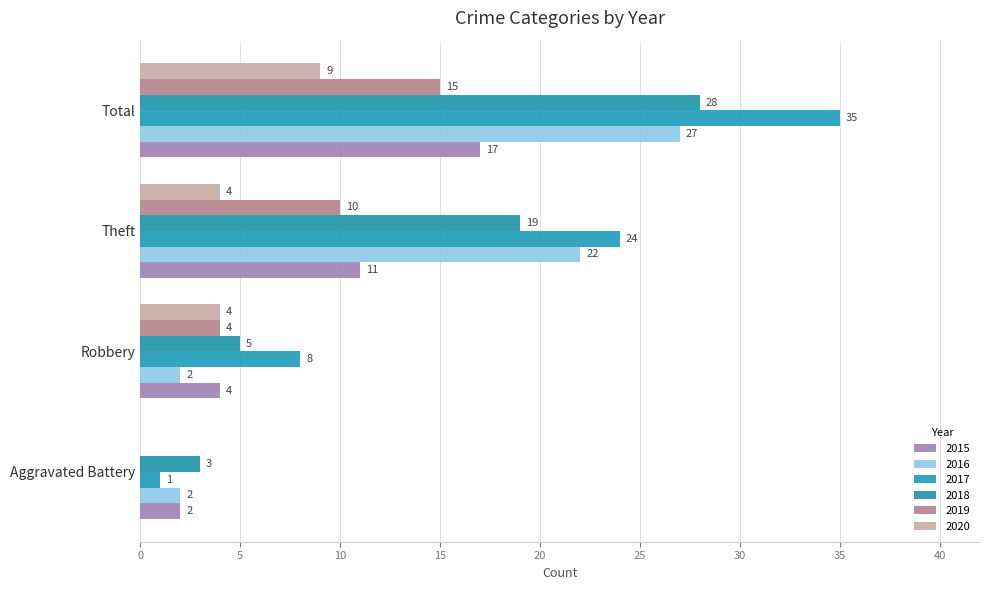

Read the 2020 value at Total.

9